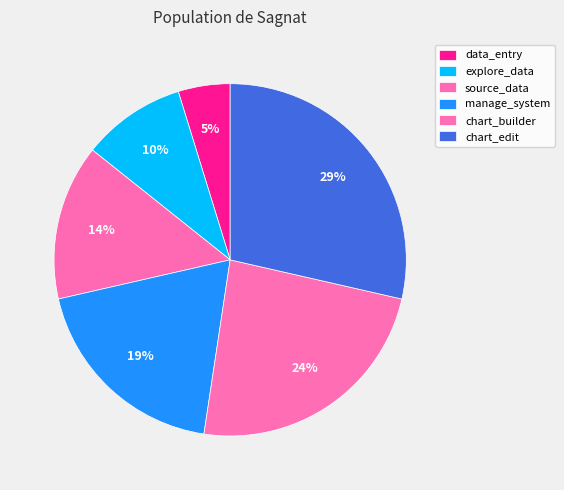

To the nearest percent, what is the average slice percentage?

17%